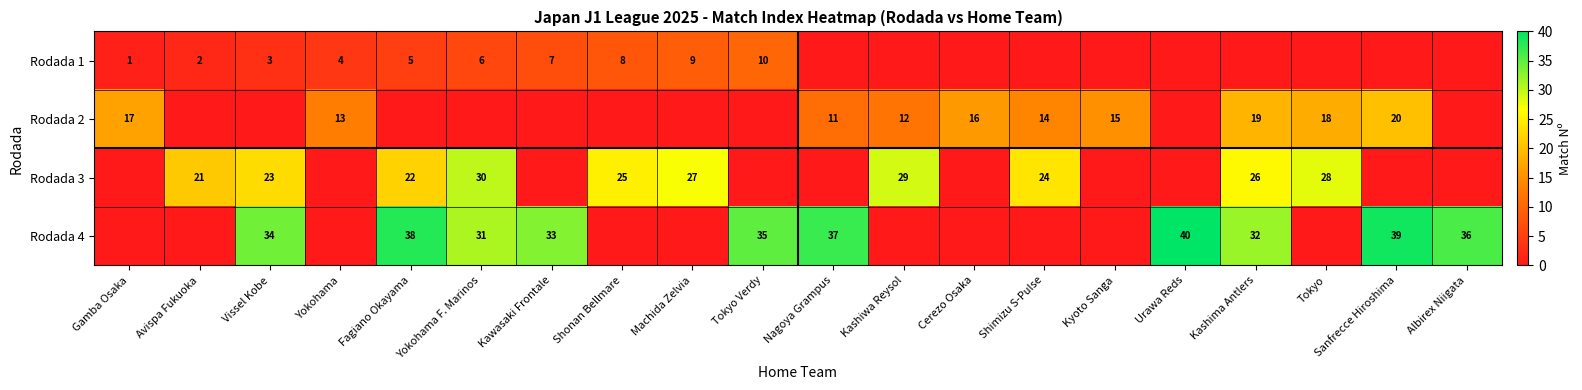

The Rodada 4 series shows 38 at Fagiano Okayama. True or false?

True